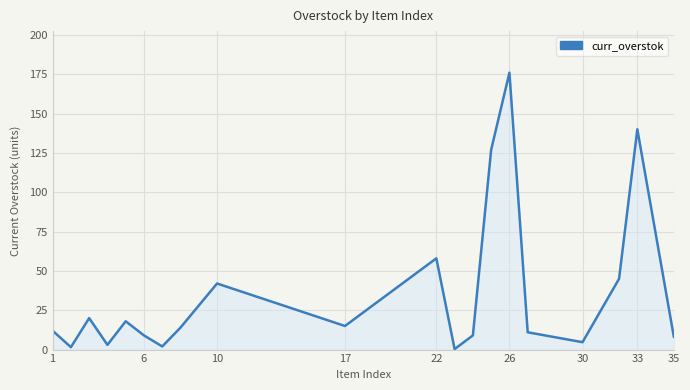

What is the greatest value displayed?

176.0